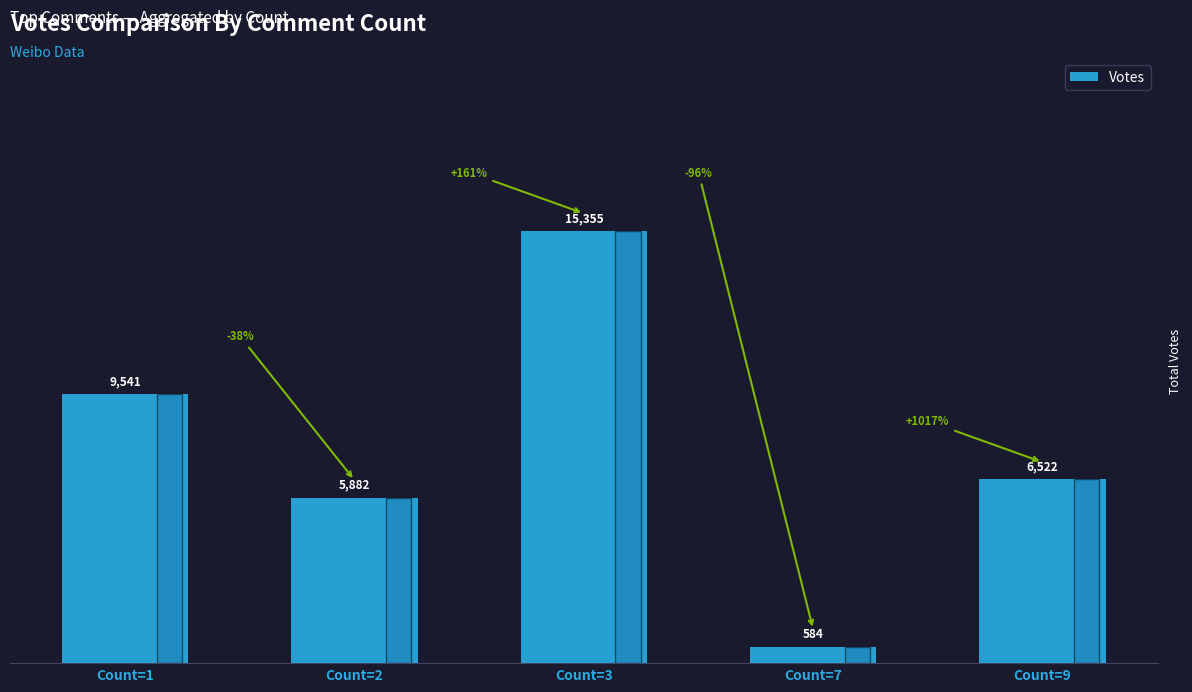

What is the sum of the values at Count=3 and Count=2?

21237